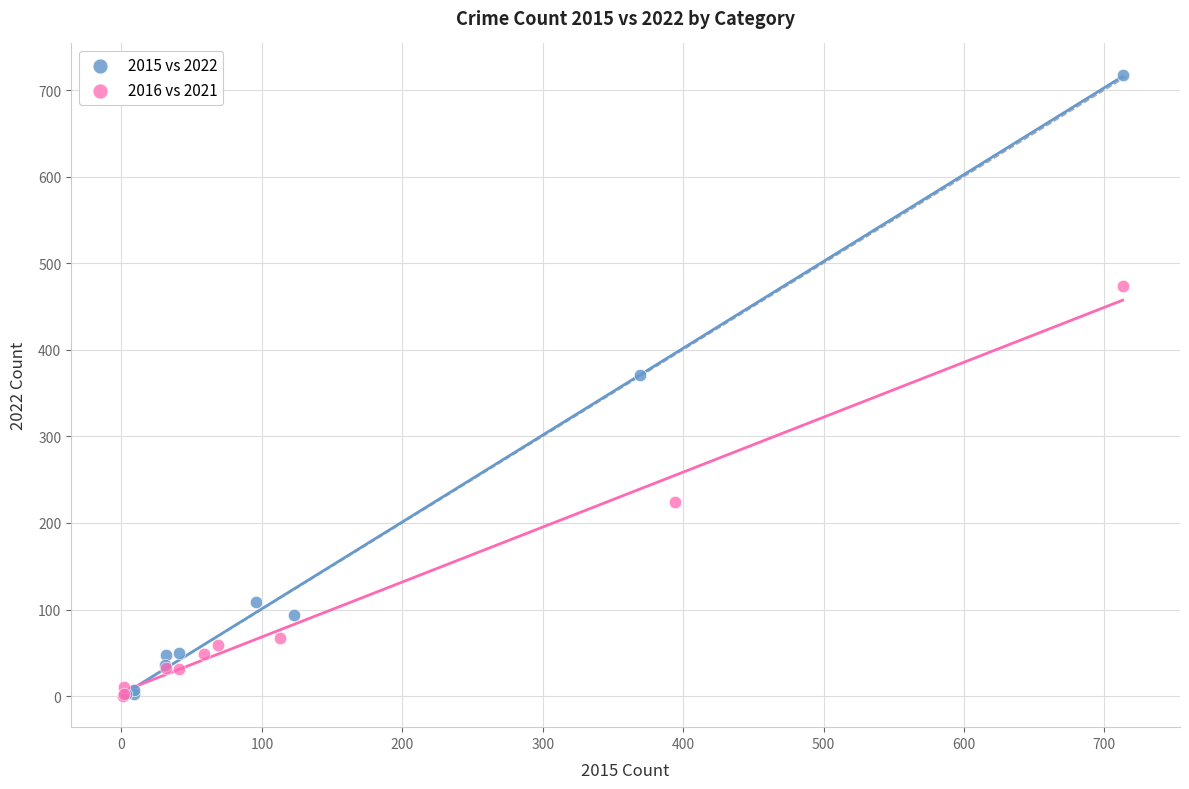

What are all the series names shown in the legend?

2015 vs 2022, 2016 vs 2021